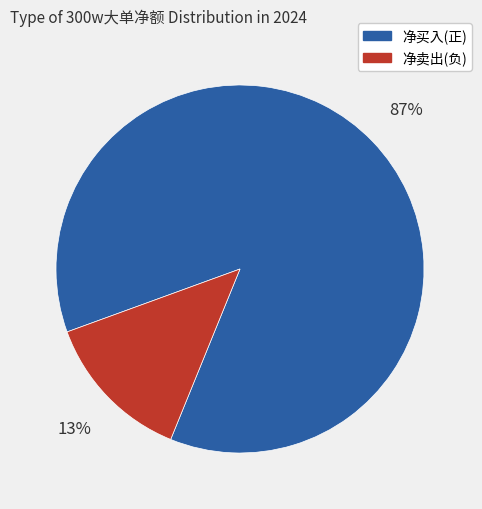

What is the majority slice?

净买入(正)